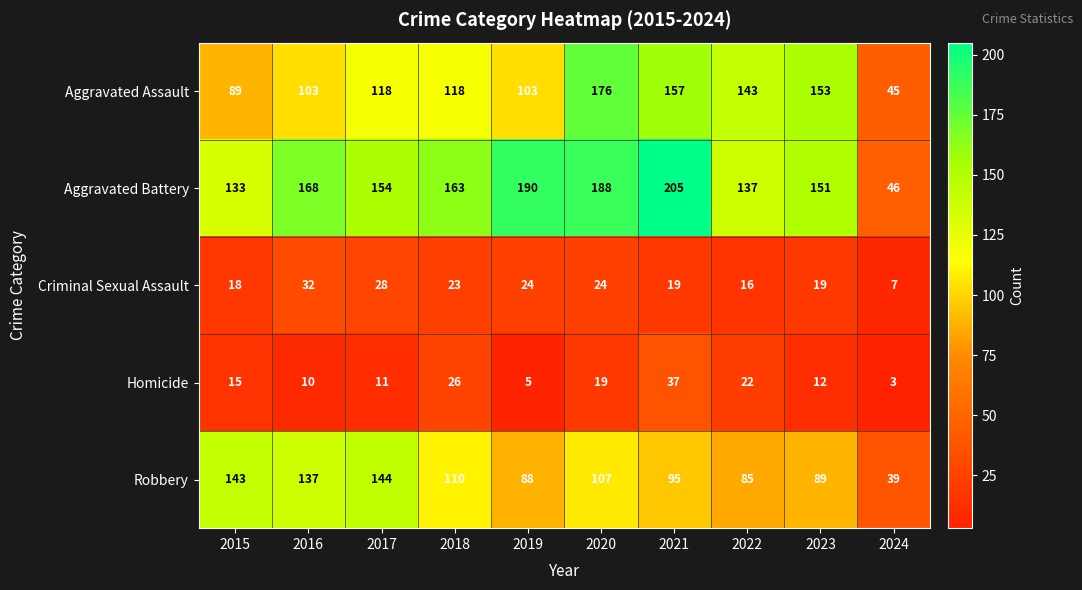

What is the difference between the Aggravated Battery values at 2016 and 2019?

22